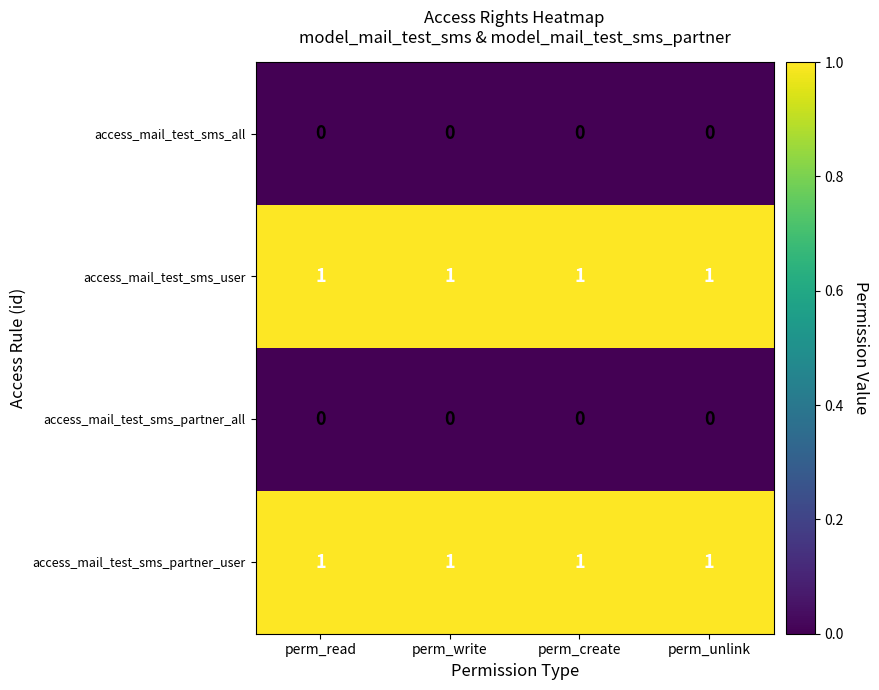

The access_mail_test_sms_partner_user series shows 1 at perm_read. True or false?

True